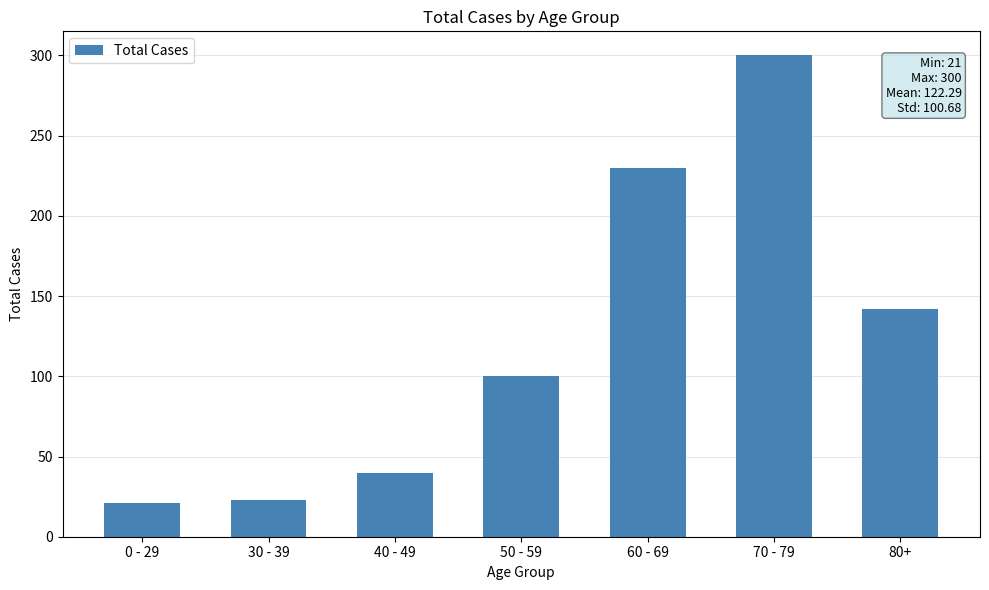

Is it true that the value at 80+ is 142?

True